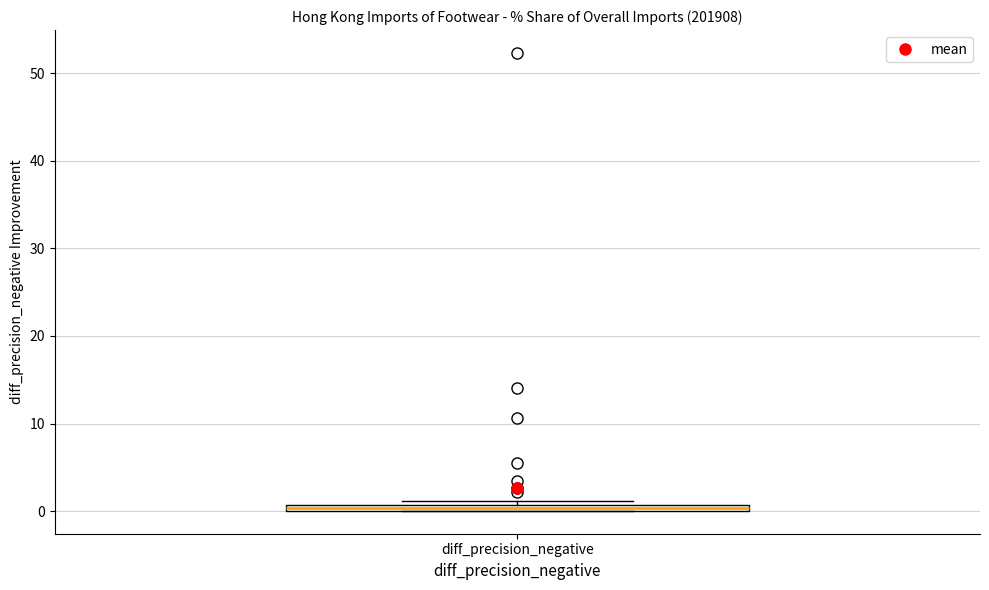

Where is the lower edge of the box for diff_precision_negative on the y-axis? The values are not printed on the chart, so give them approximately, as read against the axis.

0